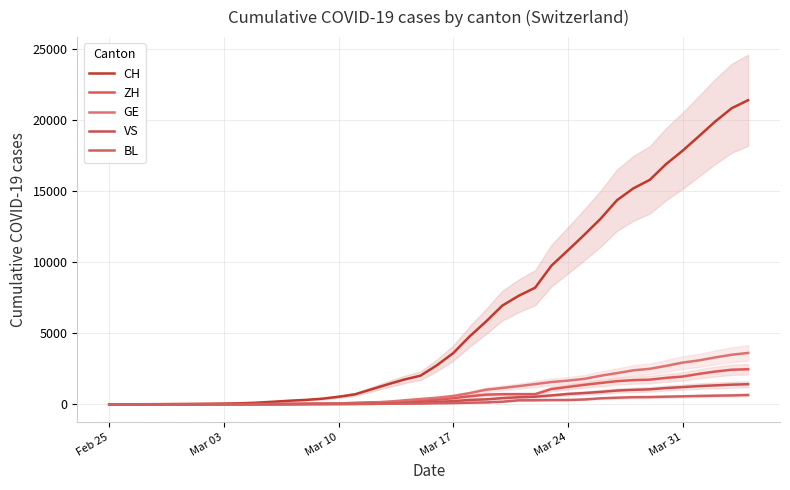

What are all the series names shown in the legend?

CH, ZH, GE, VS, BL